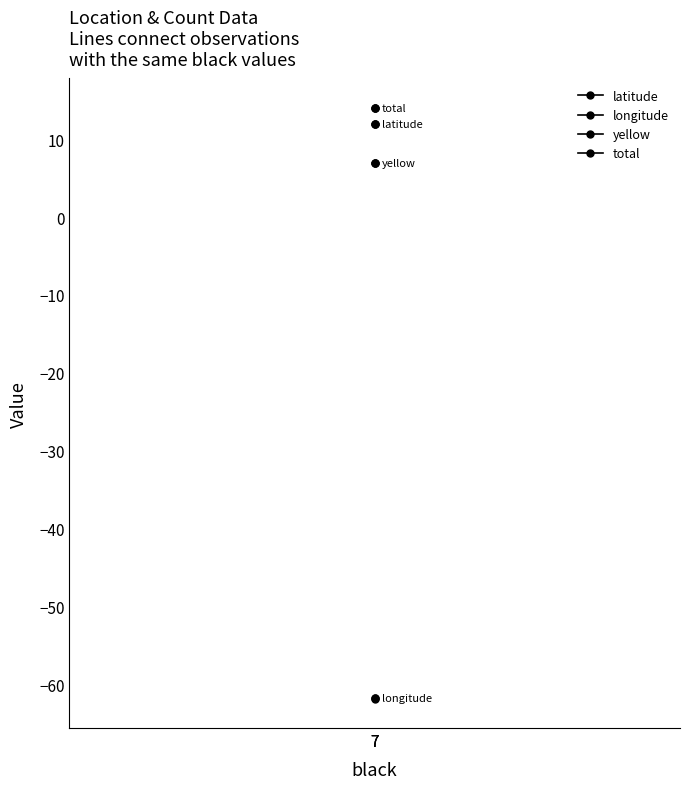

What is the minimum value shown in the chart?

-61.8